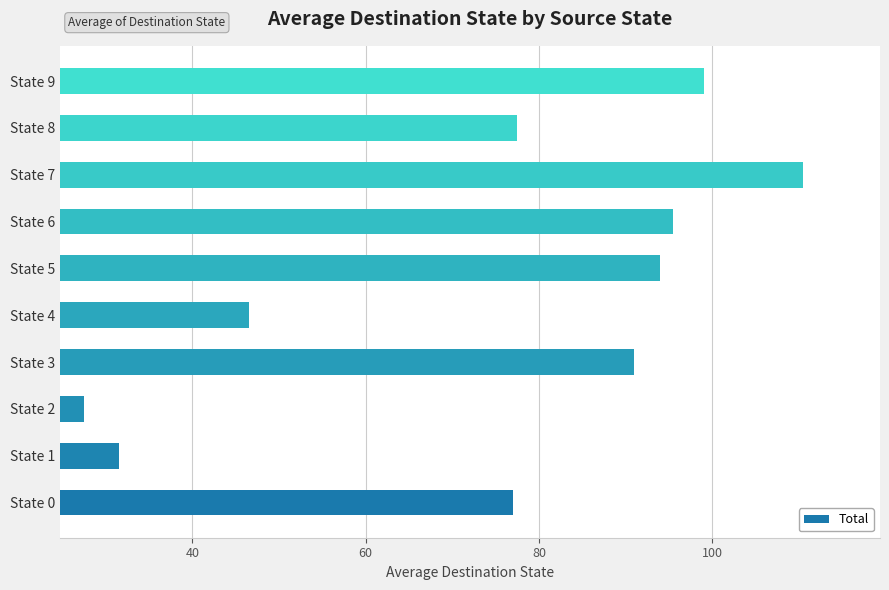

Is it true that the value at State 0 is 77.0?

True